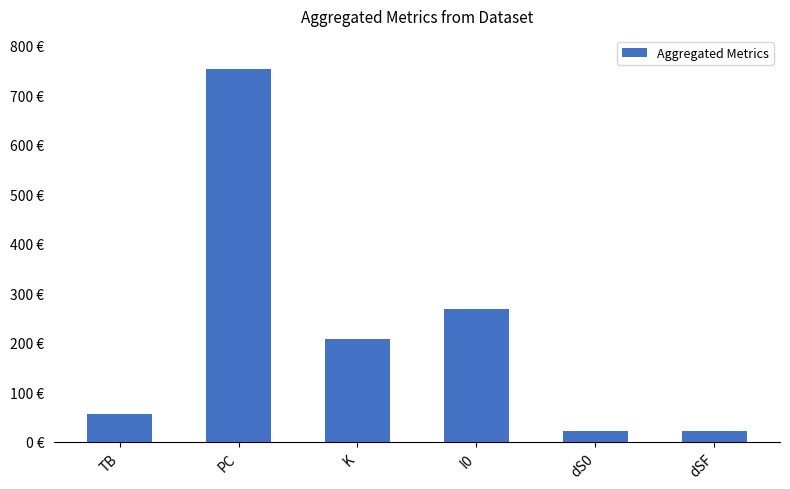

Are the bars horizontal?

No